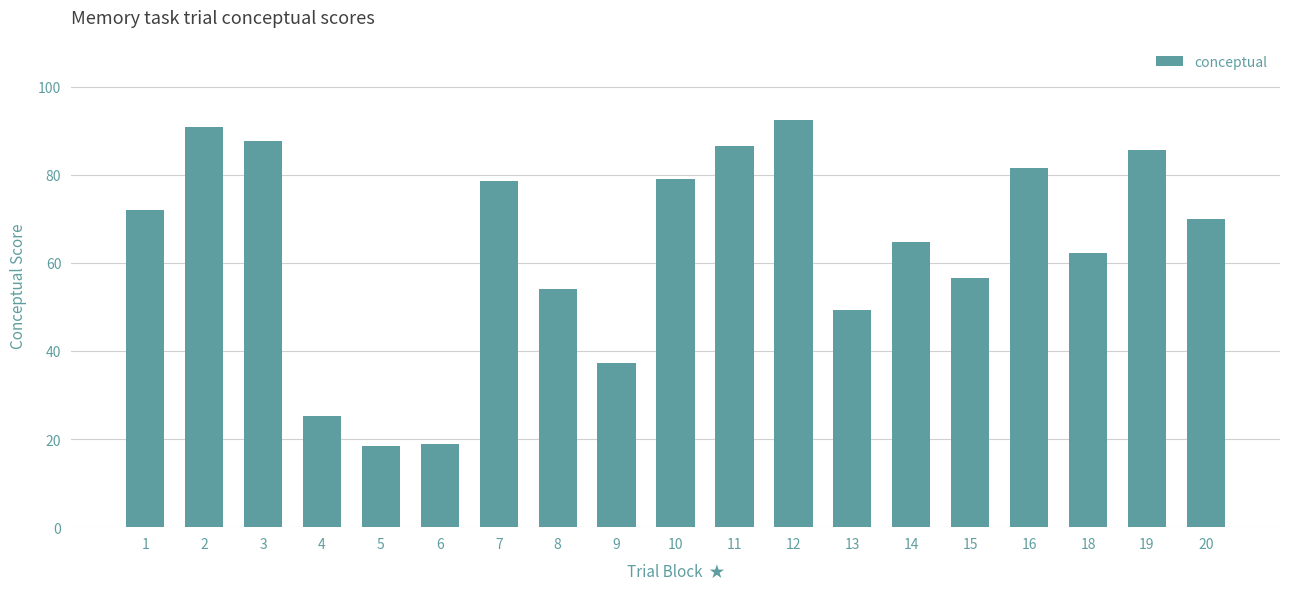

What is the difference between the maximum and minimum values?

73.9